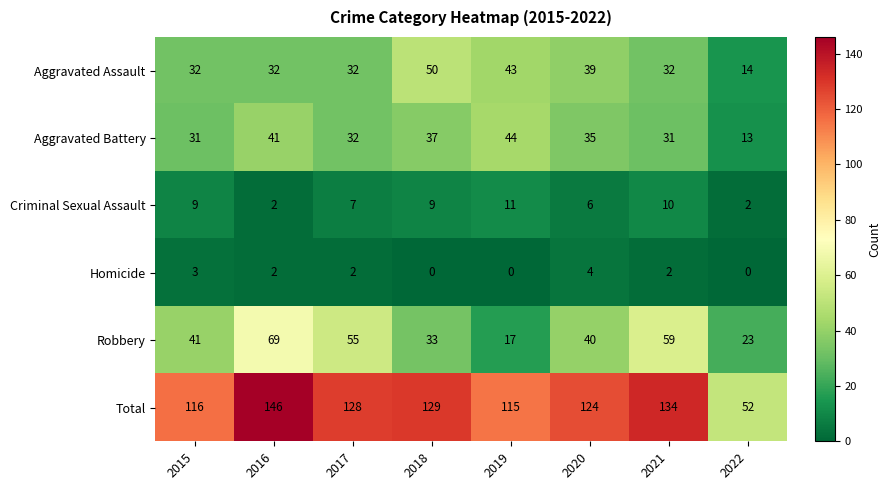

List the series in order of their peak value, highest first.

Total, Robbery, Aggravated Assault, Aggravated Battery, Criminal Sexual Assault, Homicide